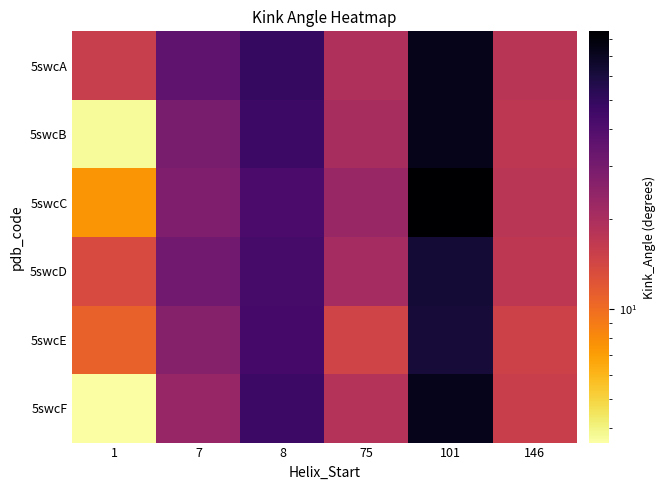

Reading left to right, extract all data points from this chart.

5swcA: 1=15.7	7=35.8	8=49.5	75=19.4	101=73.4	146=17.8
5swcB: 1=3.7	7=29.3	8=46.7	75=20.2	101=73.2	146=17.0
5swcC: 1=7.5	7=28.2	8=42.1	75=22.9	101=84.7	146=17.4
5swcD: 1=13.5	7=31.3	8=43.0	75=20.8	101=62.5	146=17.2
5swcE: 1=11.0	7=26.6	8=43.8	75=14.5	101=62.0	146=14.8
5swcF: 1=3.6	7=23.2	8=46.6	75=18.5	101=72.6	146=15.5